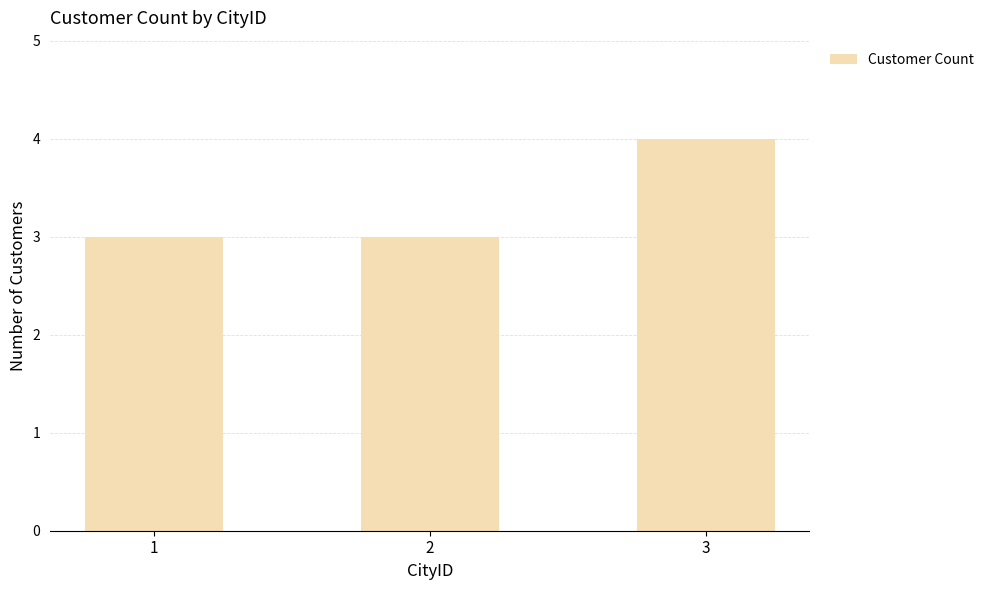

How many categories are shown in the chart?

3